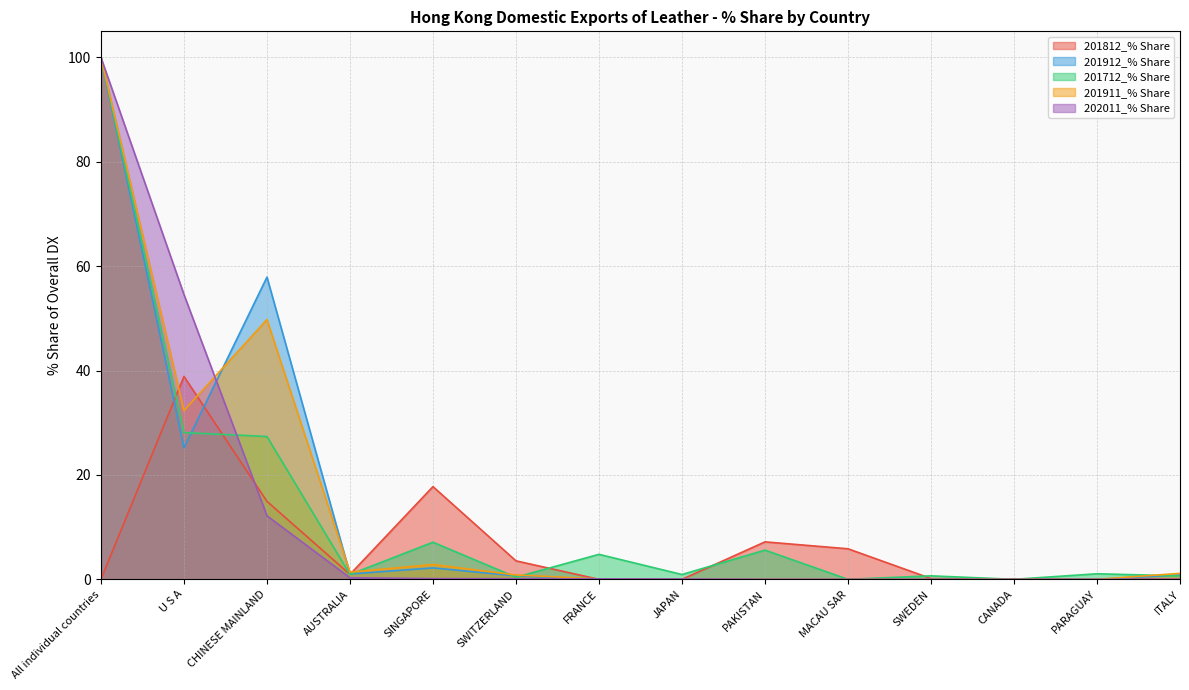

Reading left to right, extract all data points from this chart.

201812_% Share: All individual countries=0.0	U S A=38.9	CHINESE MAINLAND=14.9	AUSTRALIA=0.9	SINGAPORE=17.8	SWITZERLAND=3.5	FRANCE=0.0	JAPAN=0.0	PAKISTAN=7.2	MACAU SAR=5.9	SWEDEN=0.2	CANADA=0.0	PARAGUAY=0.0	ITALY=0.1
201912_% Share: All individual countries=100.0	U S A=25.2	CHINESE MAINLAND=57.9	AUSTRALIA=1.0	SINGAPORE=2.2	SWITZERLAND=0.7	FRANCE=0.1	JAPAN=0.0	PAKISTAN=0.0	MACAU SAR=0.0	SWEDEN=0.0	CANADA=0.0	PARAGUAY=0.0	ITALY=0.8
201712_% Share: All individual countries=100.0	U S A=28.1	CHINESE MAINLAND=27.4	AUSTRALIA=0.9	SINGAPORE=7.1	SWITZERLAND=0.4	FRANCE=4.8	JAPAN=0.9	PAKISTAN=5.6	MACAU SAR=0.0	SWEDEN=0.7	CANADA=0.0	PARAGUAY=1.1	ITALY=0.6
201911_% Share: All individual countries=100.0	U S A=32.3	CHINESE MAINLAND=49.8	AUSTRALIA=1.4	SINGAPORE=2.8	SWITZERLAND=0.8	FRANCE=0.1	JAPAN=0.0	PAKISTAN=0.0	MACAU SAR=0.0	SWEDEN=0.0	CANADA=0.0	PARAGUAY=0.0	ITALY=1.1
202011_% Share: All individual countries=100.0	U S A=54.6	CHINESE MAINLAND=12.2	AUSTRALIA=0.3	SINGAPORE=0.1	SWITZERLAND=0.1	FRANCE=0.1	JAPAN=0.1	PAKISTAN=0.0	MACAU SAR=0.0	SWEDEN=0.0	CANADA=0.0	PARAGUAY=0.0	ITALY=0.0